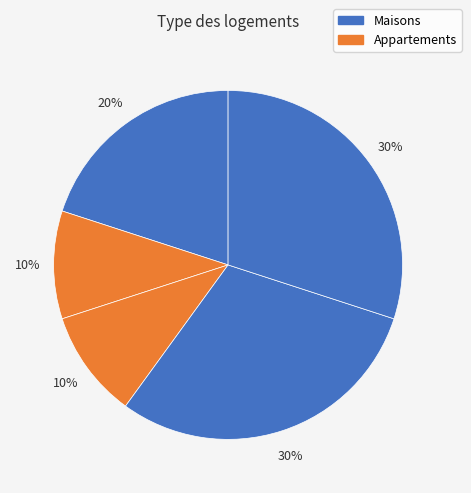

Does any single category account for the majority?

No